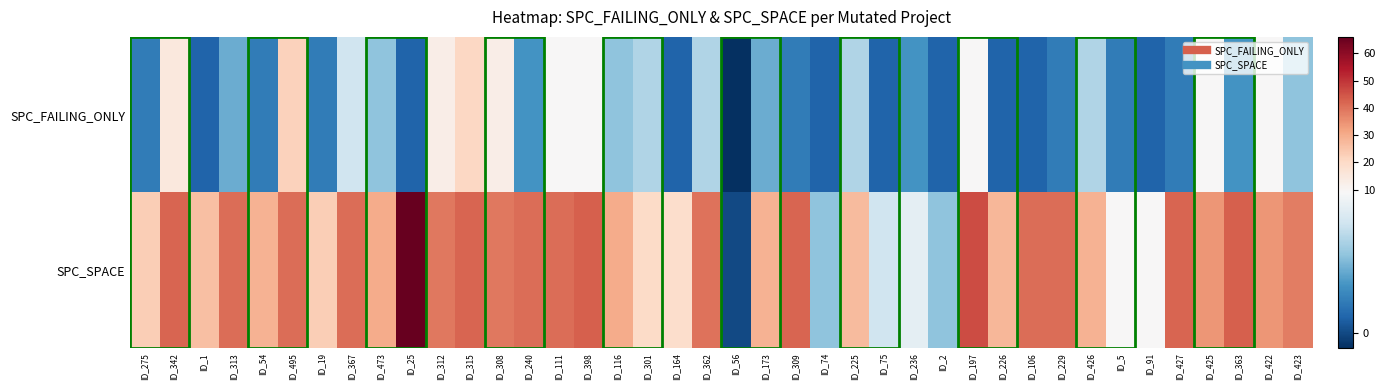

At which category is the sum across all series the highest?

ID_25